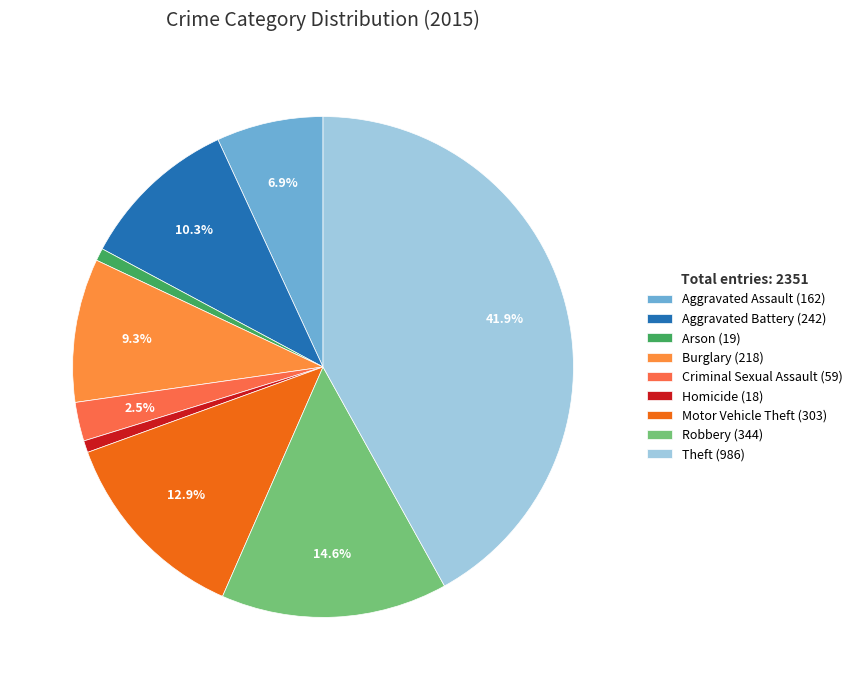

To the nearest percent, what is the difference between the Burglary and Criminal Sexual Assault slice percentages?

7%